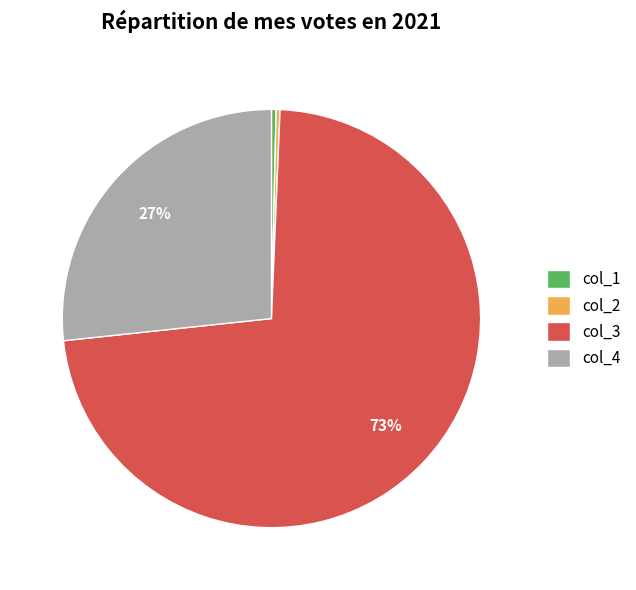

What is the largest slice in the pie chart?

col_3